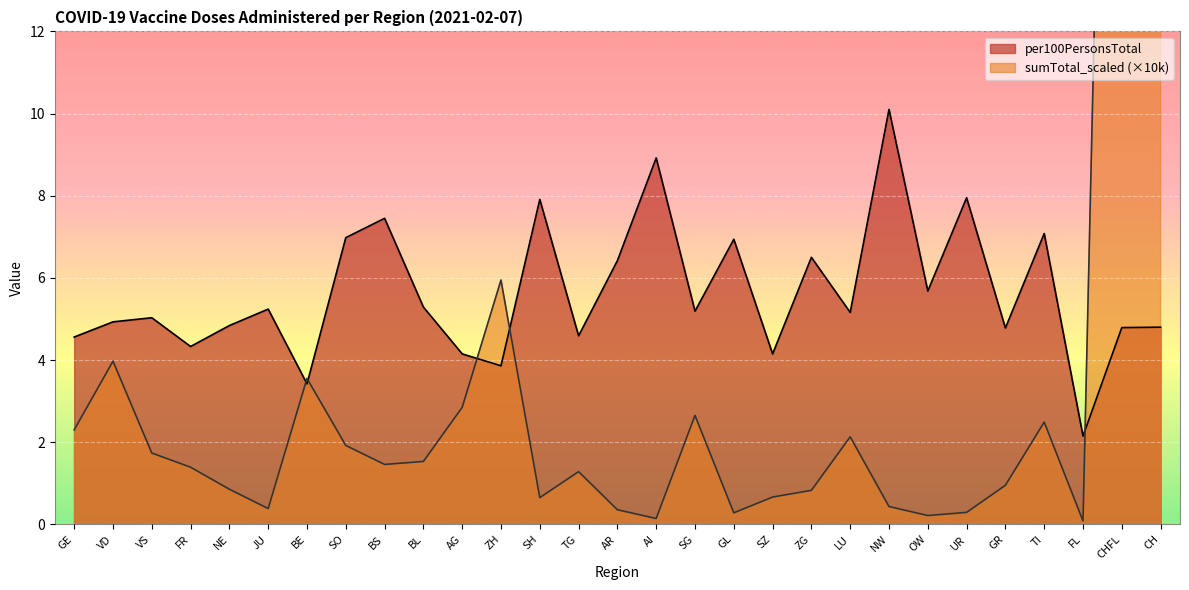

What is the maximum value shown in the chart?

41.4